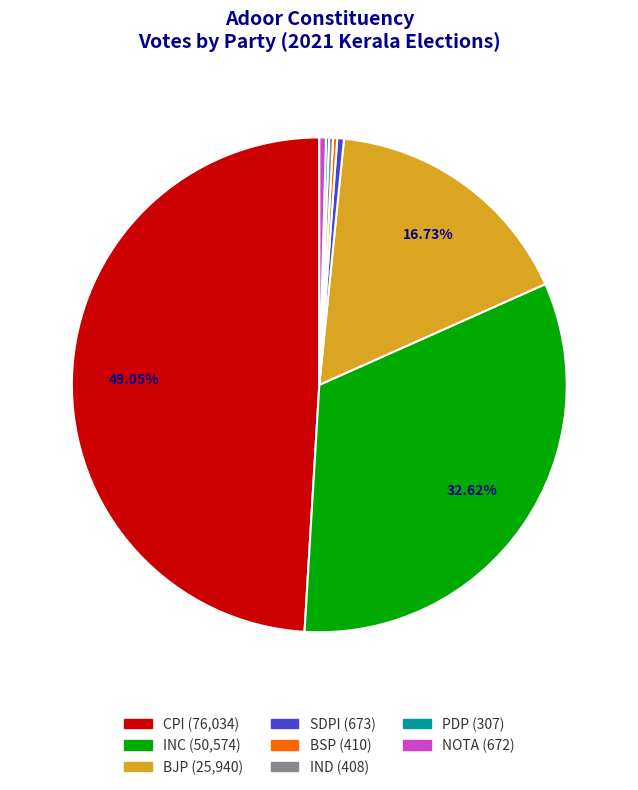

Does CPI account for over 50% of the chart?

No